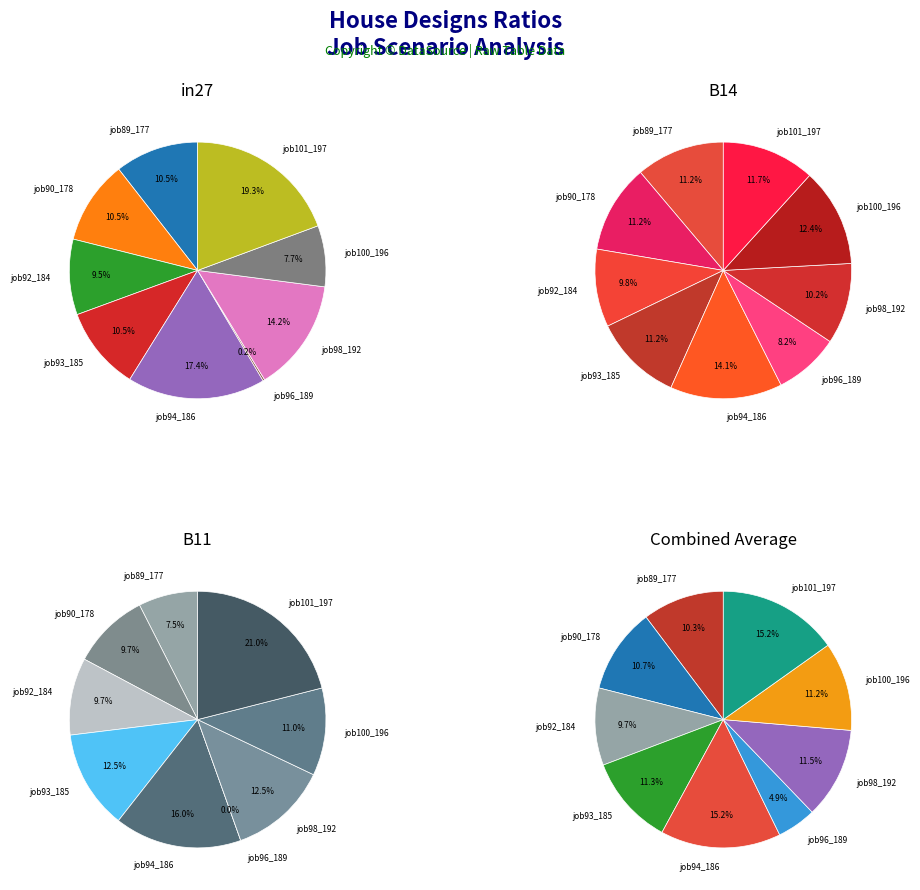

How many slices are in this pie chart?

9